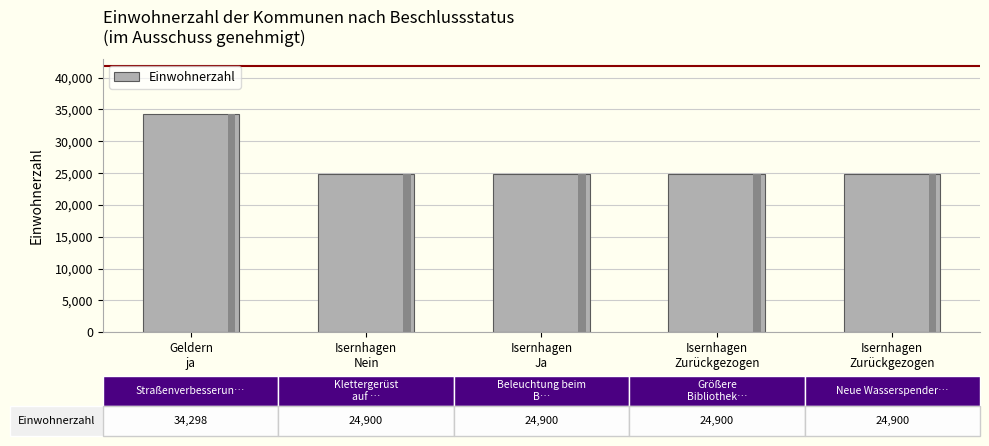

Approximately how many times larger is the value at Isernhagen
Nein compared to Isernhagen
Ja?

1.0